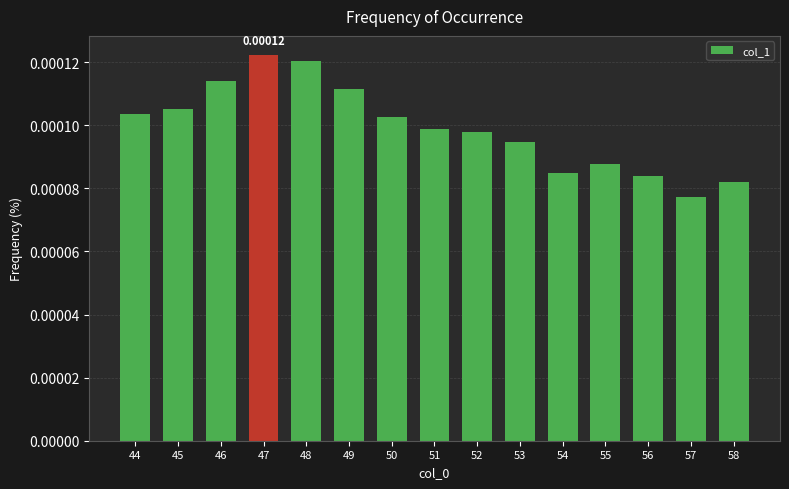

Between 55 and 57, which is larger?

55